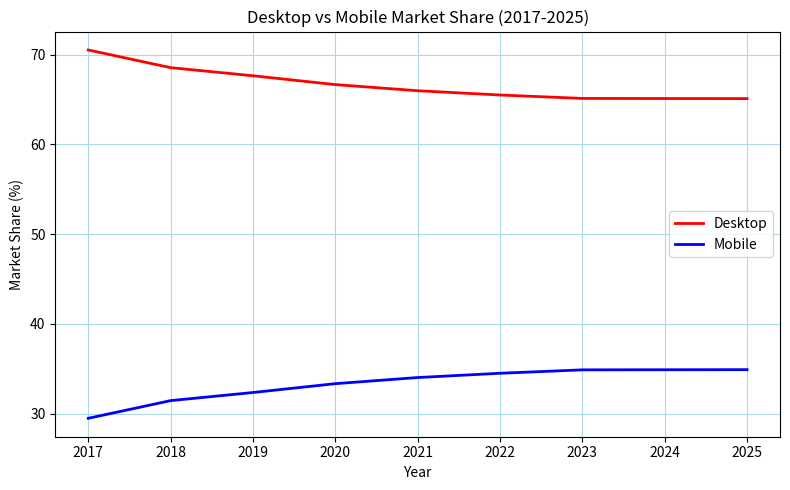

The value of Desktop at 2024 is 65.1. True or false?

True